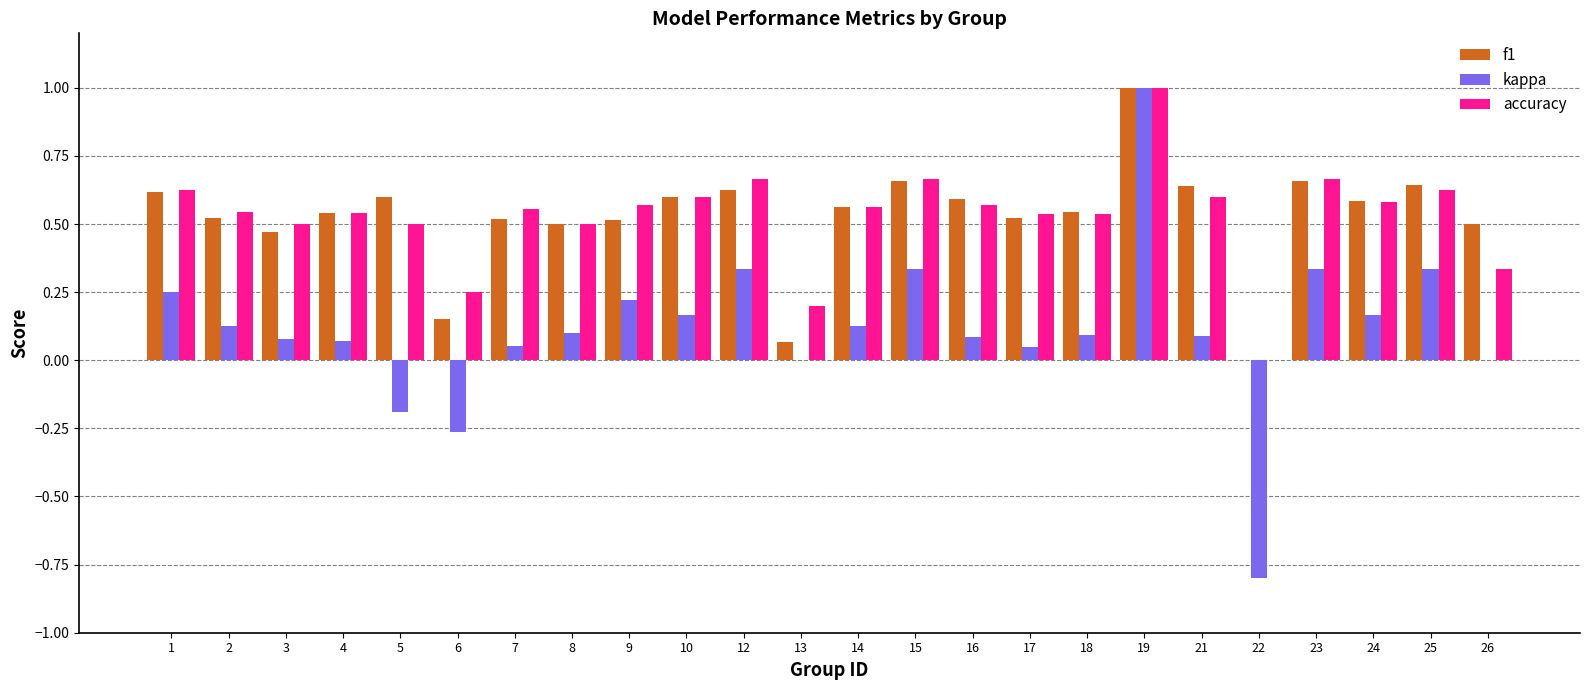

The value of kappa at 16 is 0.1. True or false?

True